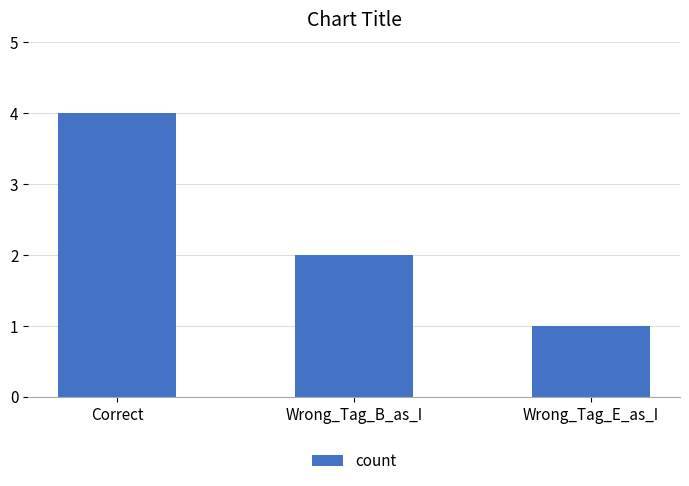

What is the sum of all values?

7